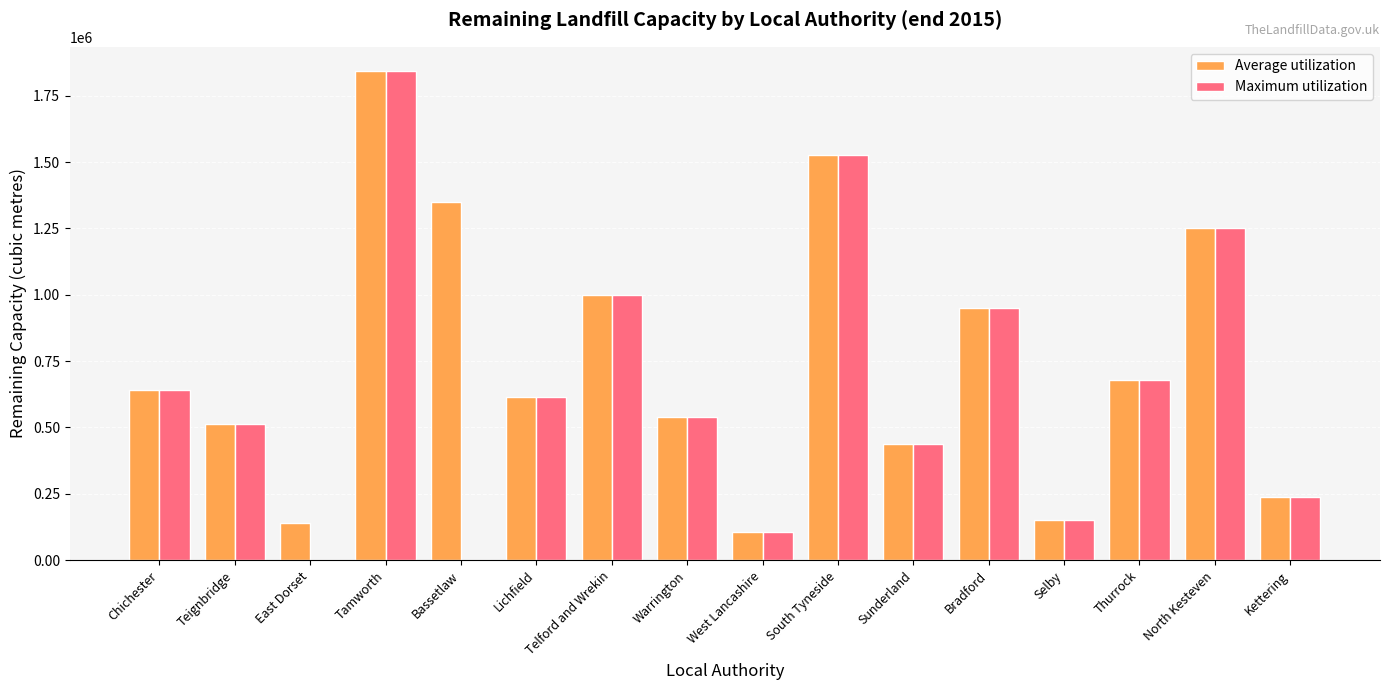

Where does the Maximum utilization series first go above 614040?

Chichester